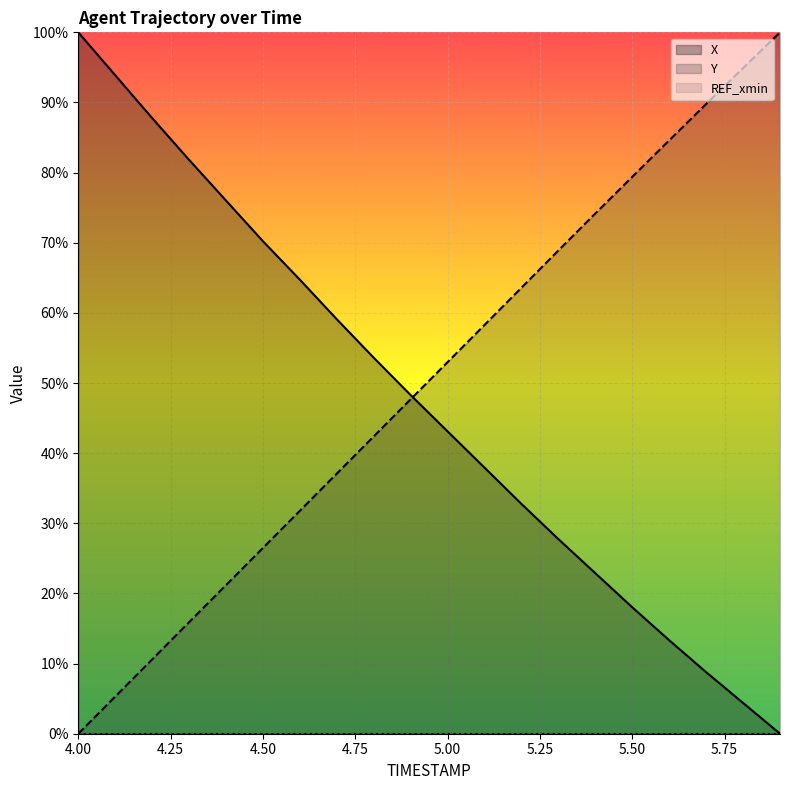

What is the value of the Y point at the 7th from the left?

31.8